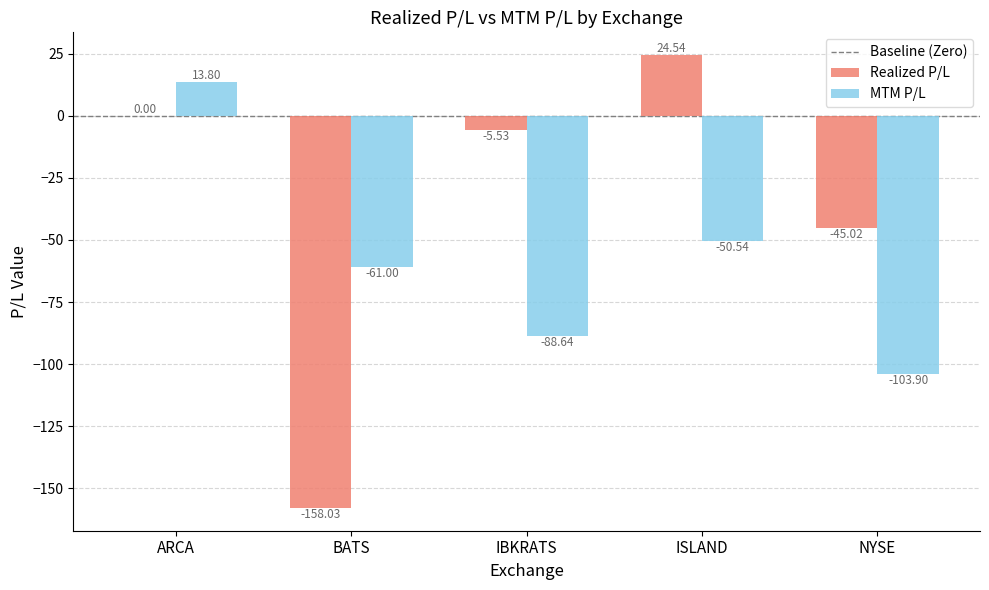

Between ISLAND and NYSE, which series saw the biggest shift?

Realized P/L